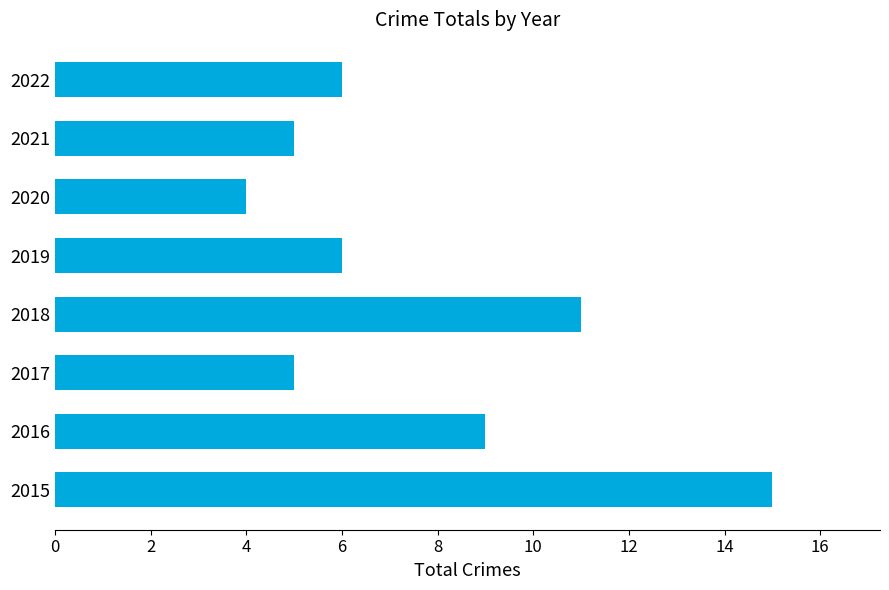

The chart shows a value of 5 at 2020. True or false?

False